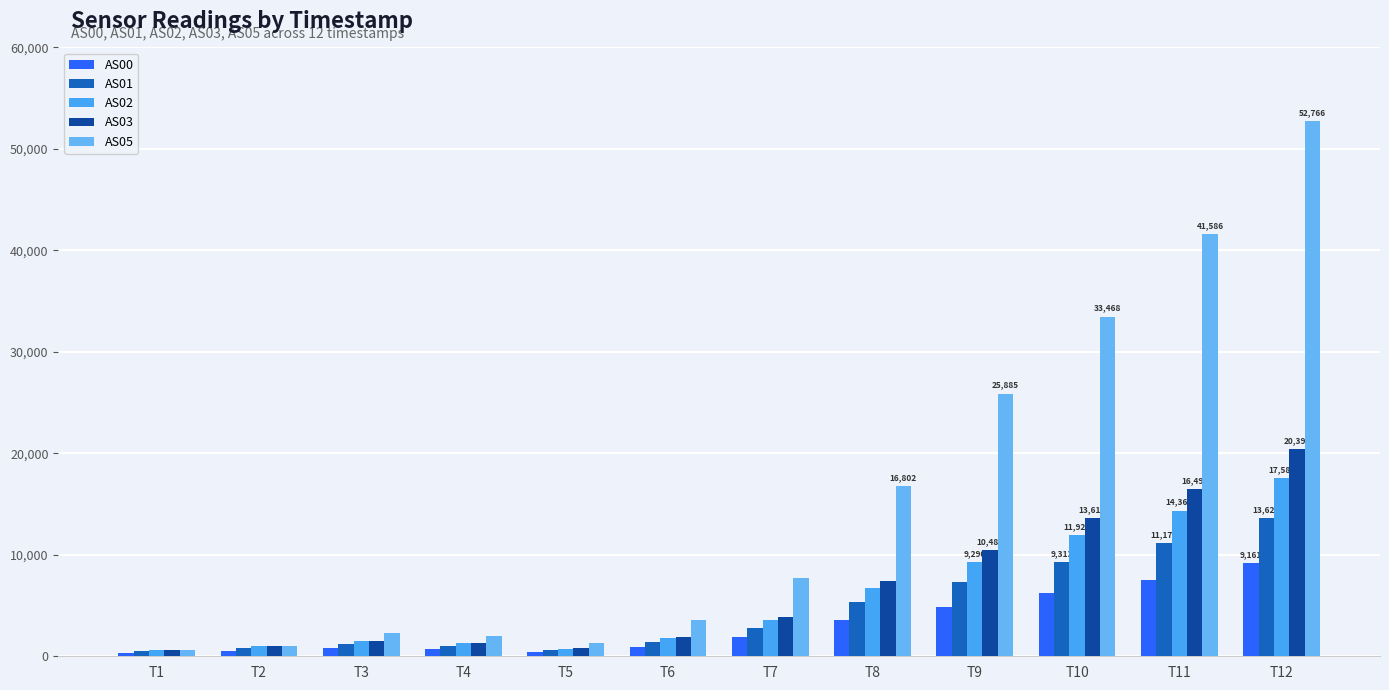

How many bars are there in each group?

5